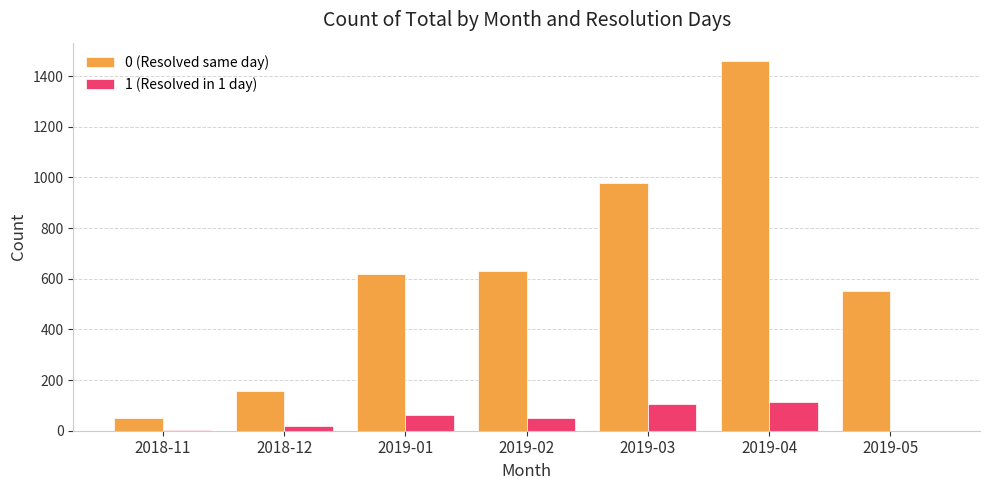

Is the value of 1 (Resolved in 1 day) at 2018-12 greater than the value of 0 (Resolved same day) at 2019-04?

No